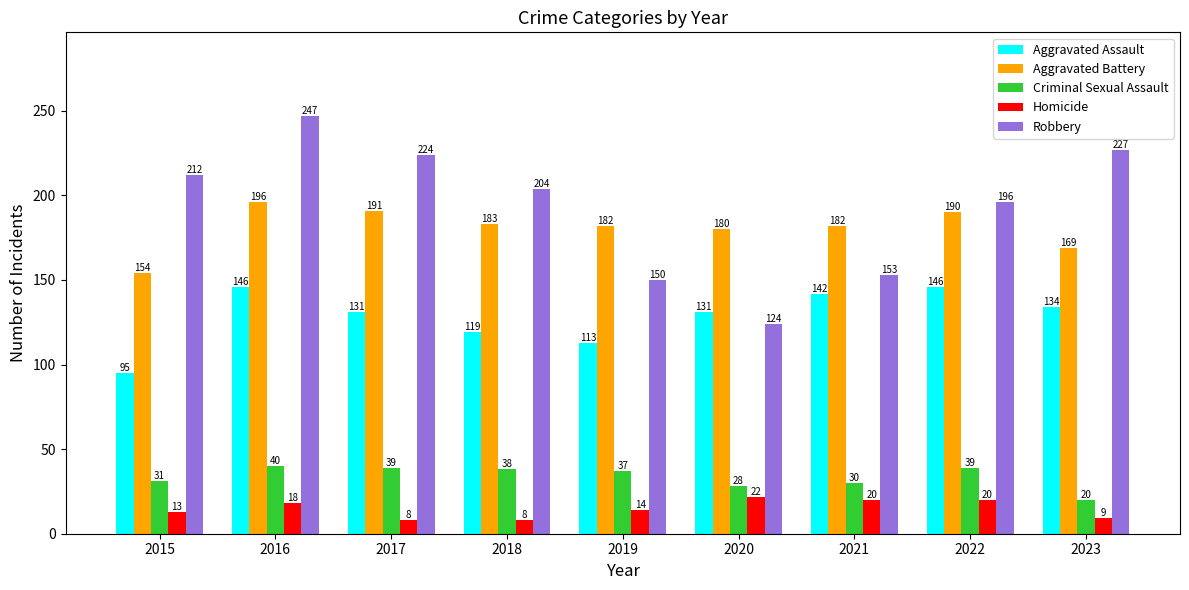

What is the difference between the second highest and second lowest values in the Robbery series?

77